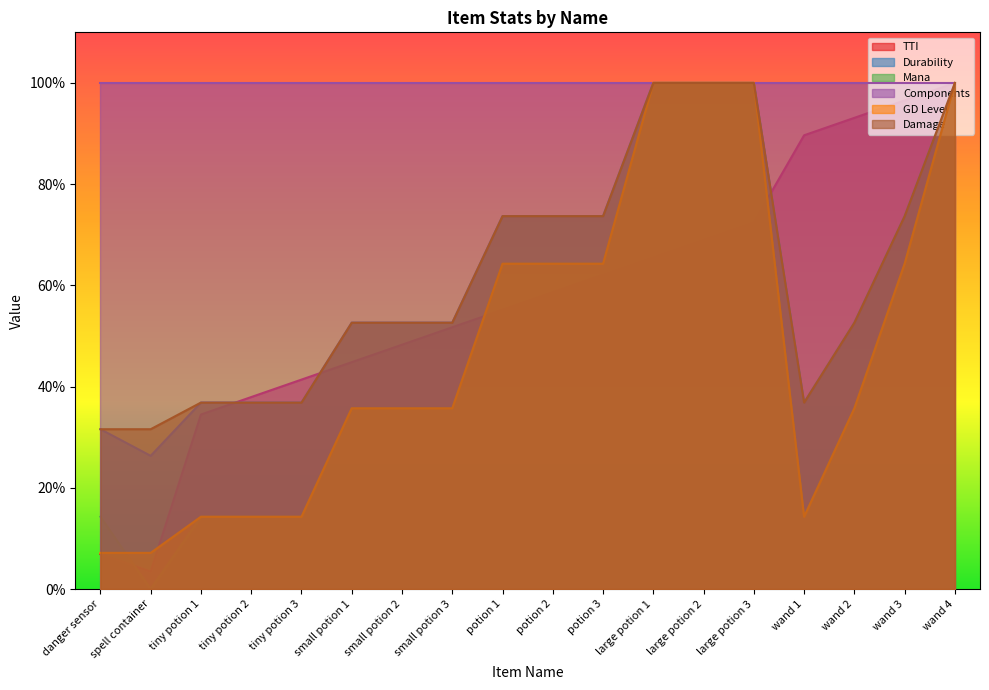

Which series has the largest total across all categories?

Components